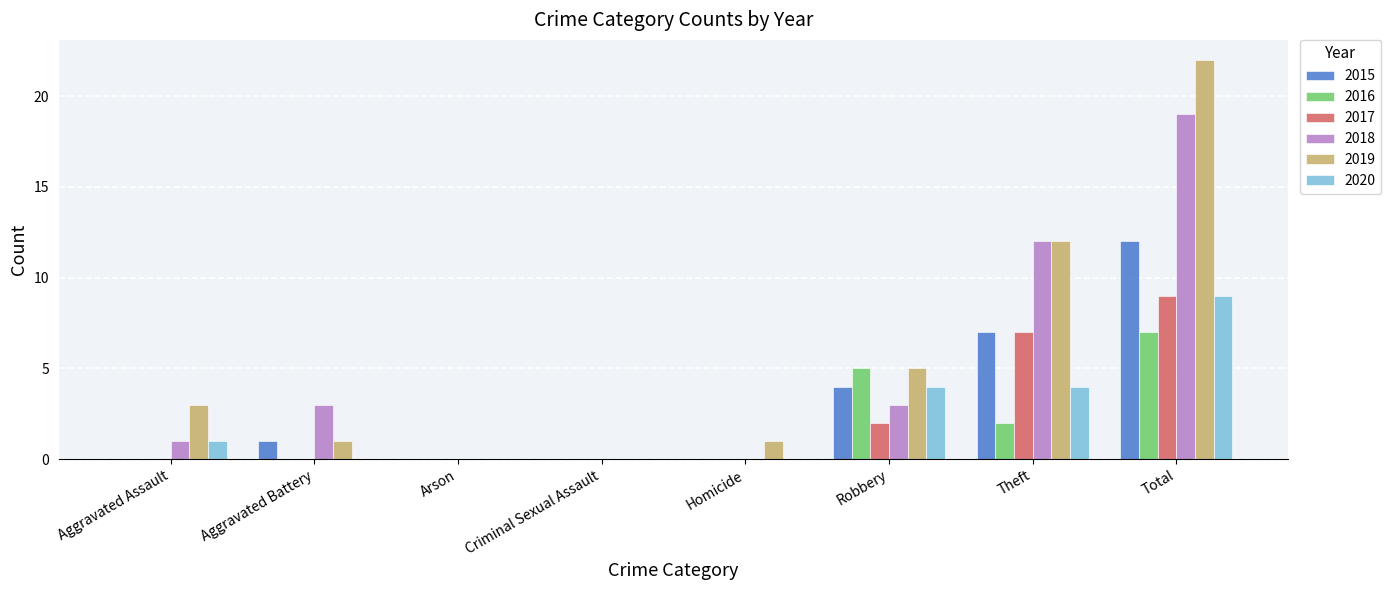

The 2017 series shows 10 at Theft. True or false?

False